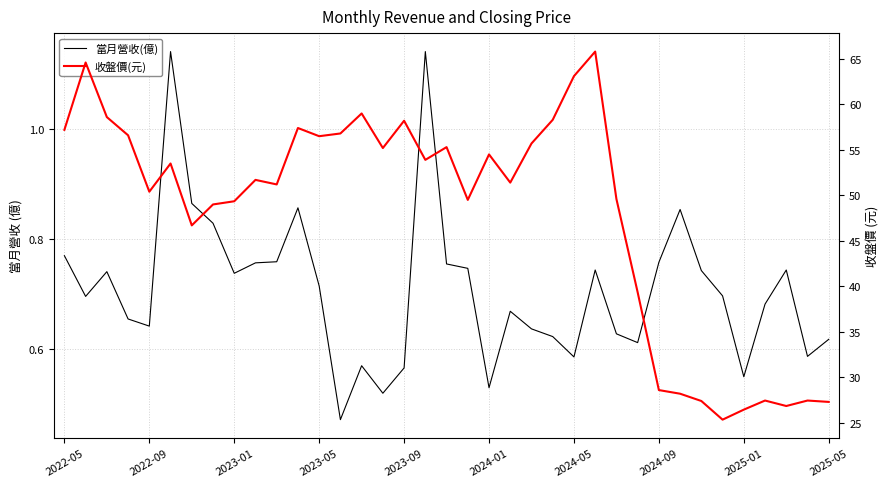

How many lines are shown in the chart?

2